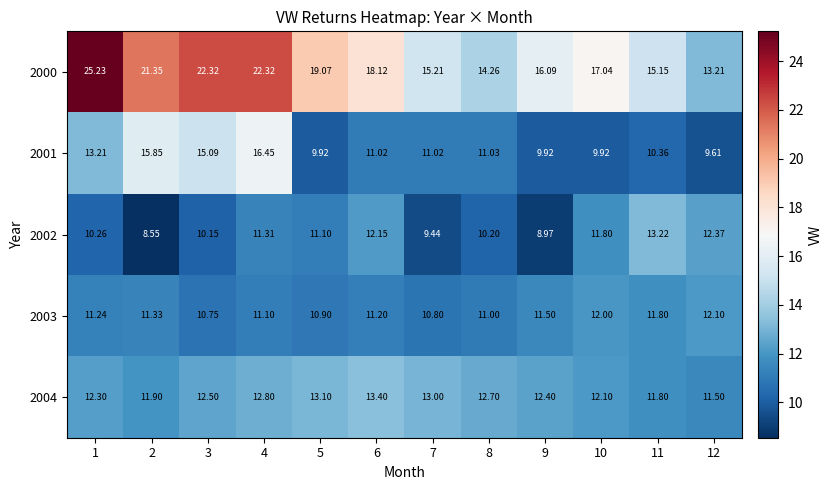

What is the difference between the highest and lowest values at 11?

4.8